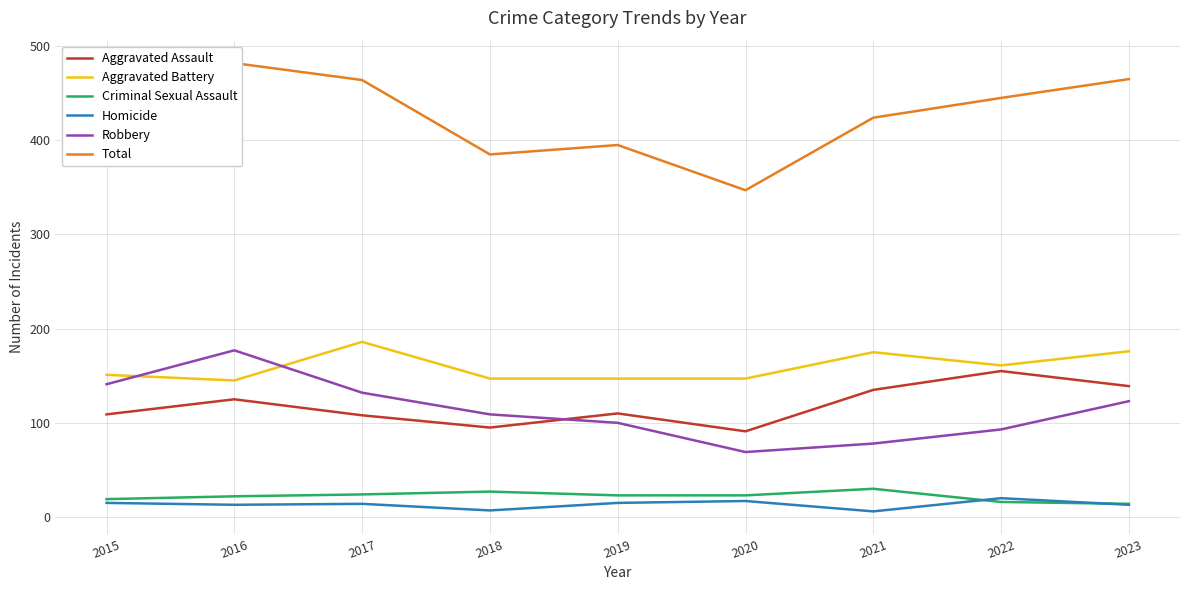

At how many categories does at least one series exceed 215?

9